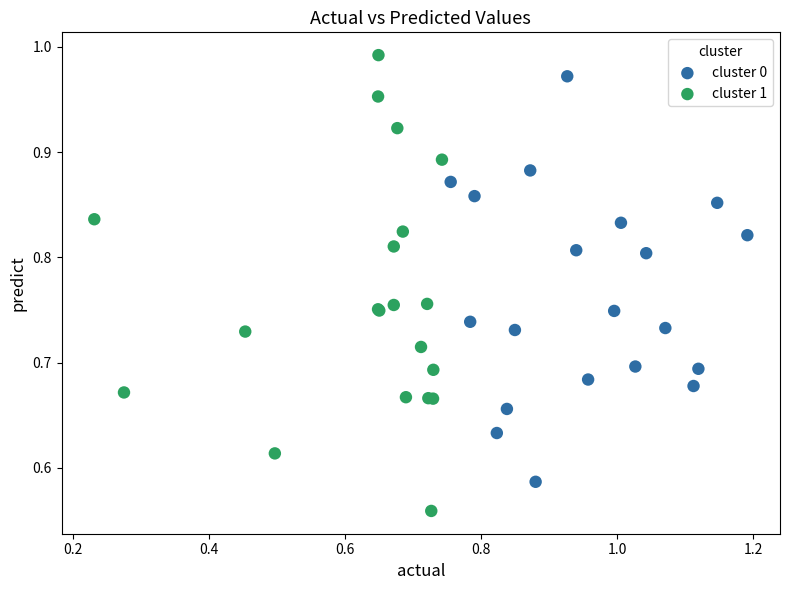

What are all the series names shown in the legend?

cluster 0, cluster 1